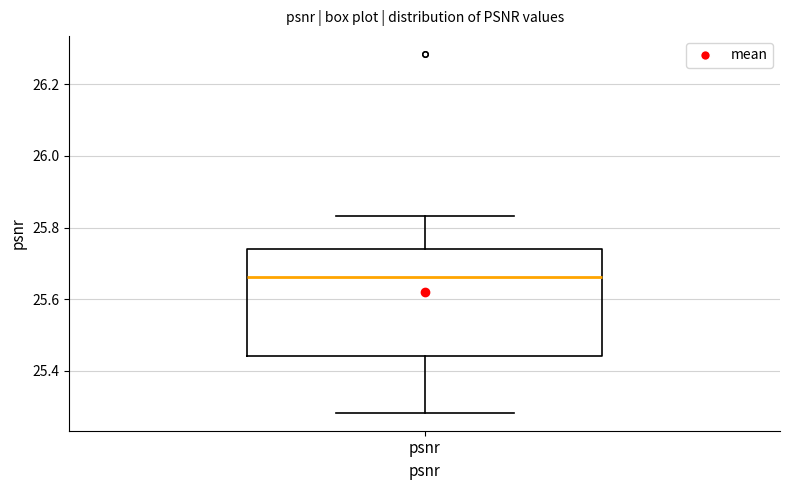

Read this box plot against the y-axis: the position of the median line, the range covered by the box, and the ends of both whiskers. The values are not printed on the chart, so give them approximately, as read against the axis.

median 25.66, box 25.44 to 25.74, whiskers 25.28 to 25.84